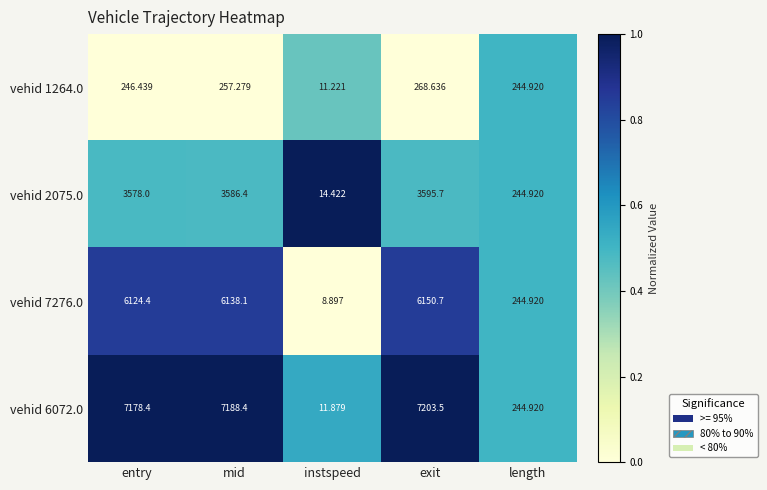

At which label is vehid 7276.0 closest to 3079?

length